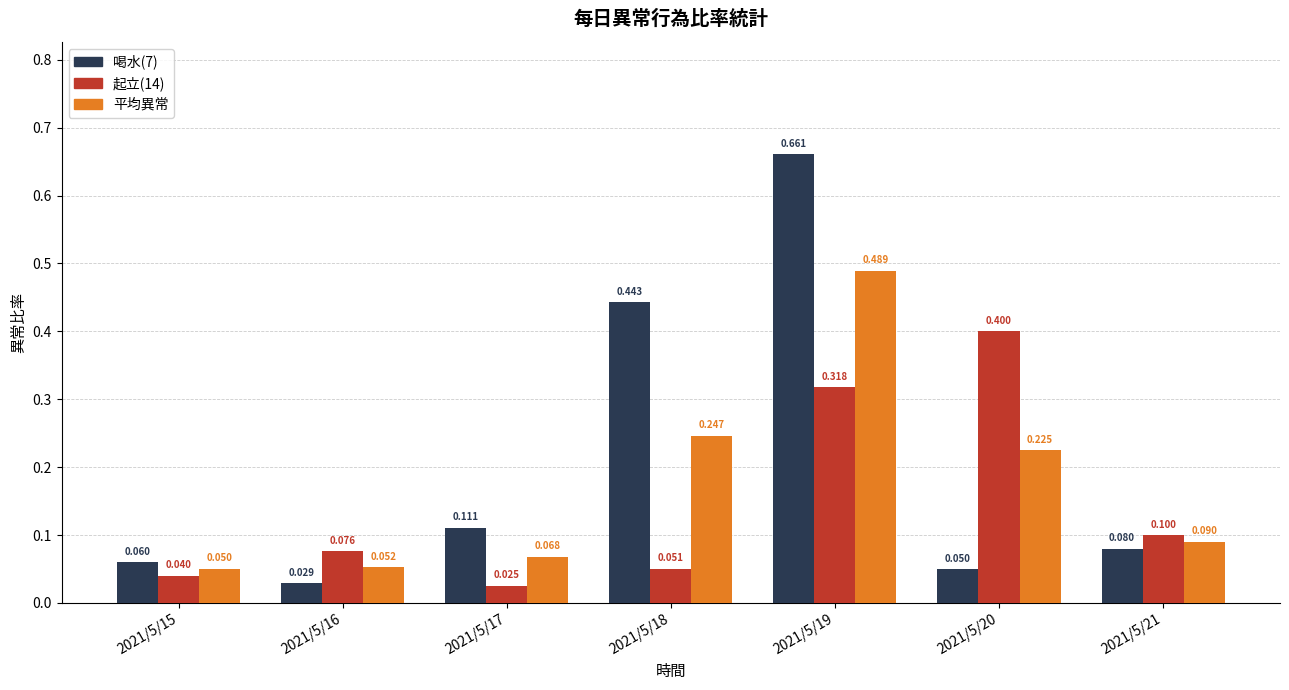

The value of 起立(14) at 2021/5/20 is 0.1. True or false?

False